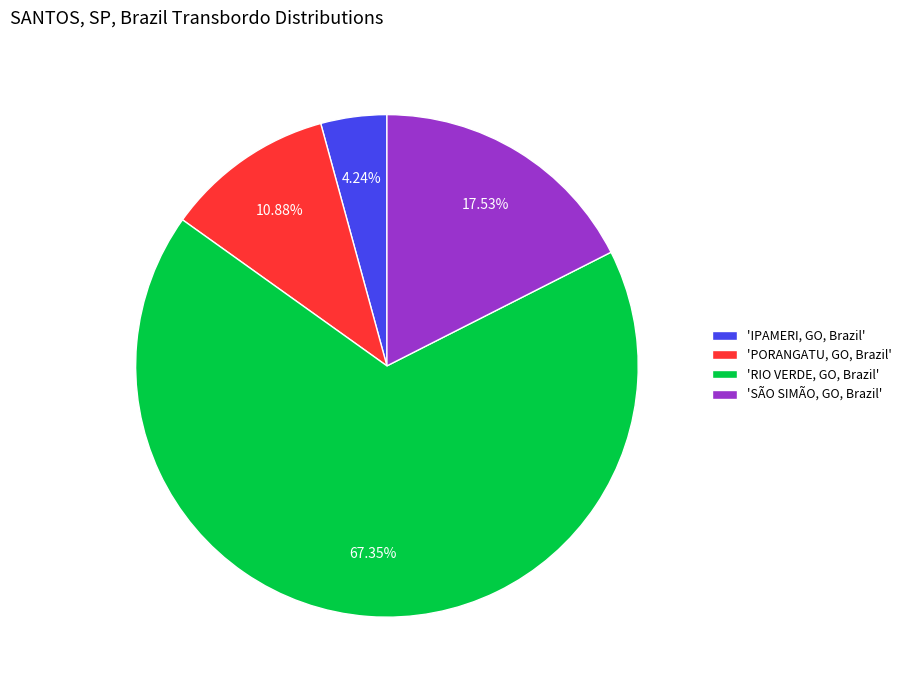

Does any single category account for the majority?

Yes